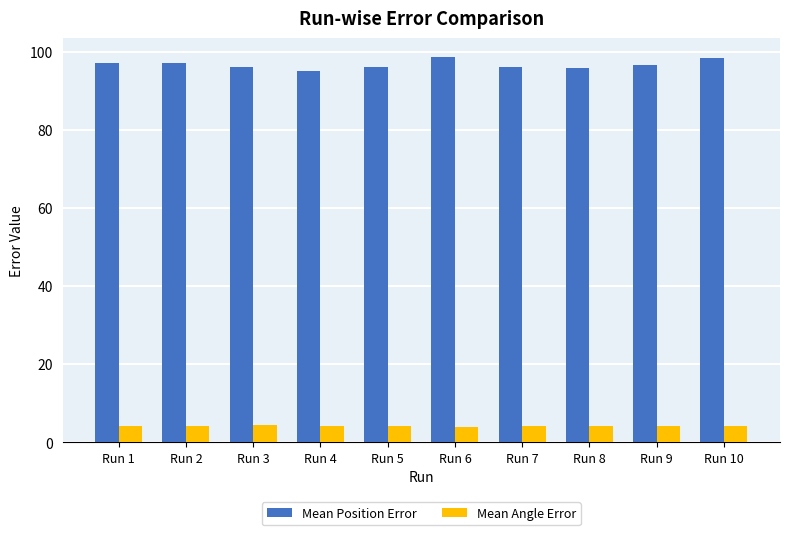

Which series has the largest total across all categories?

Mean Position Error